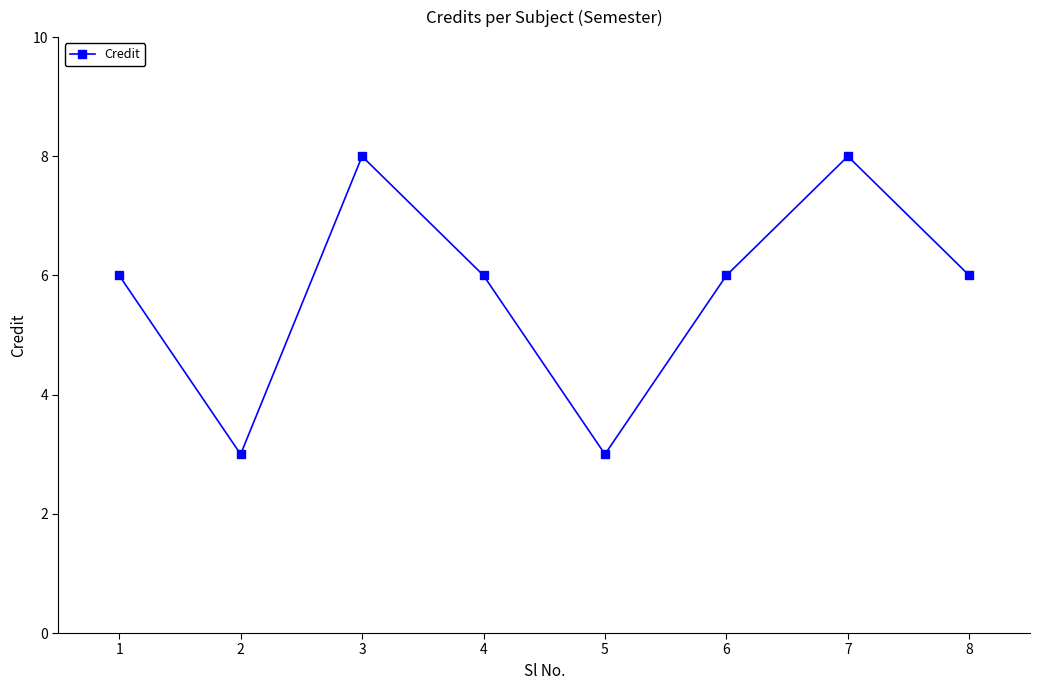

Reading right to left, what are all the values shown in this chart?

6	8	6	3	6	8	3	6